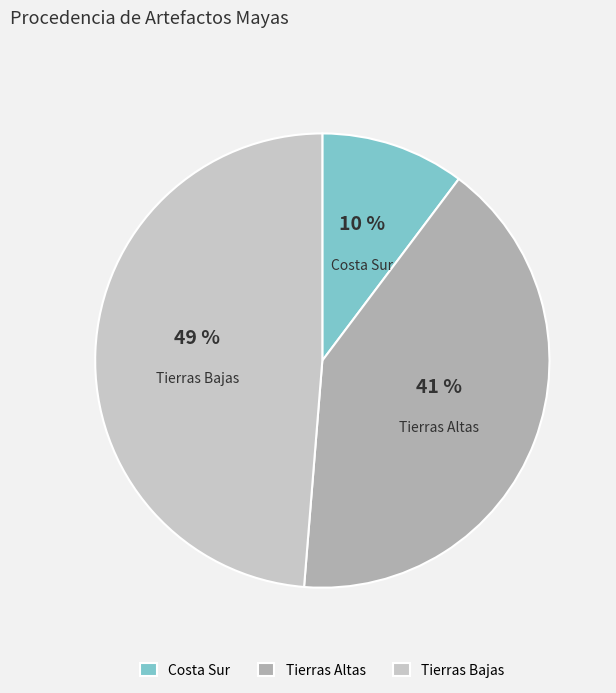

Is there a majority slice in this chart?

No